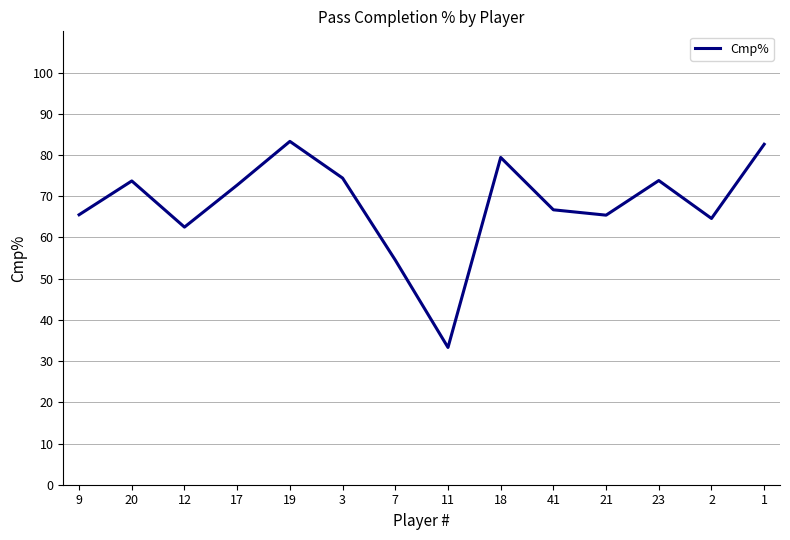

Read the value at 3.

74.4